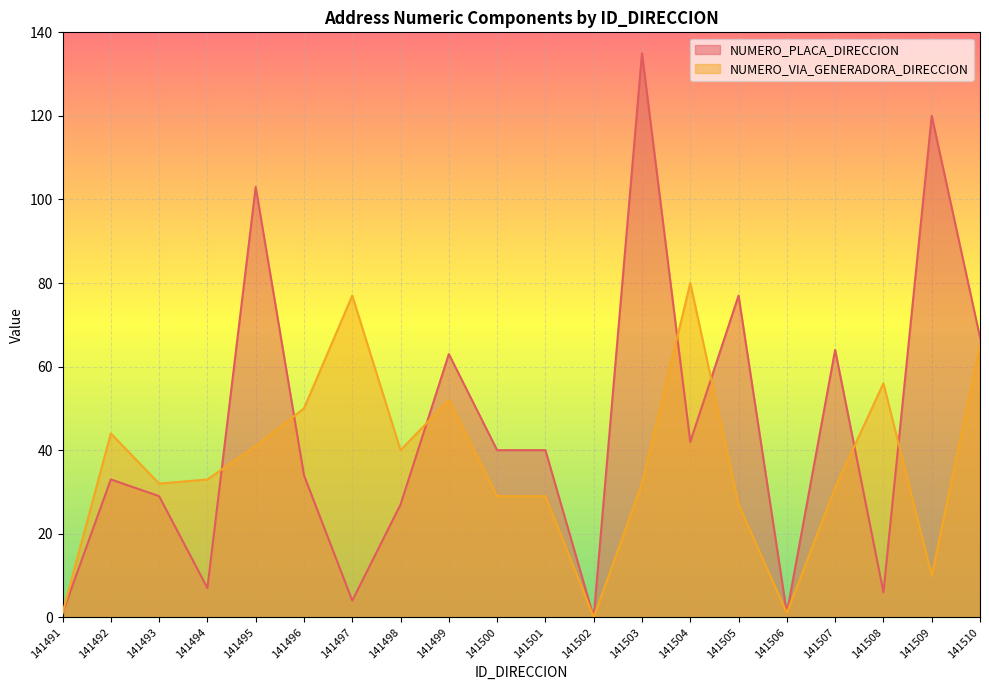

Where does the NUMERO_VIA_GENERADORA_DIRECCION series first go above 33?

141492